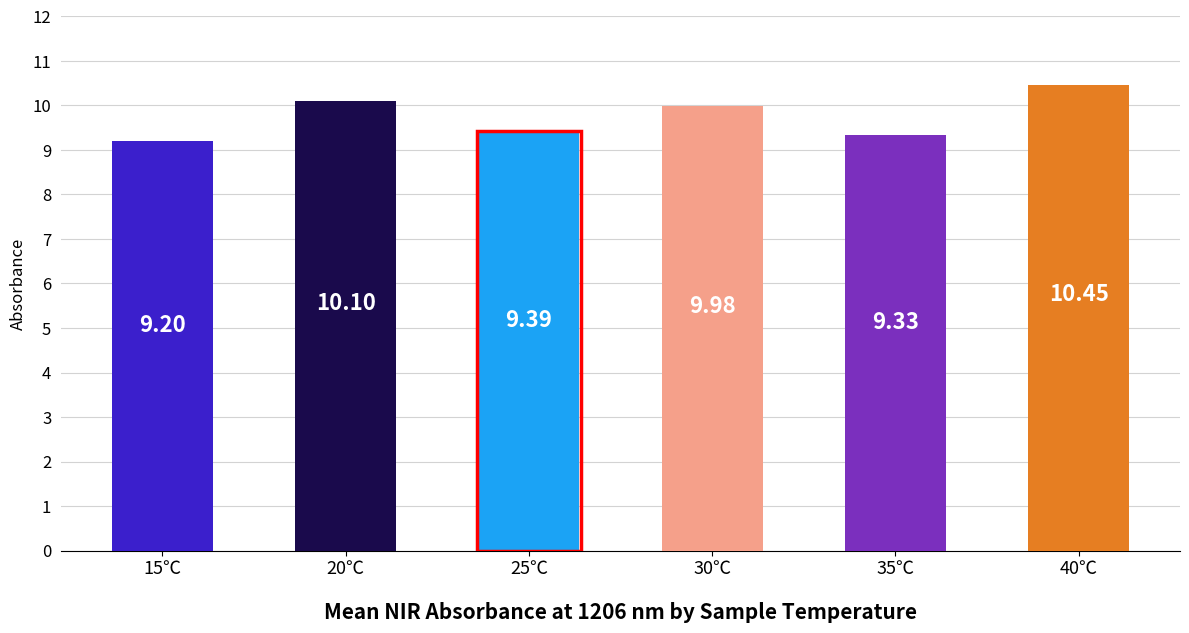

What is the change in value from 15℃ to 25℃?

+0.2